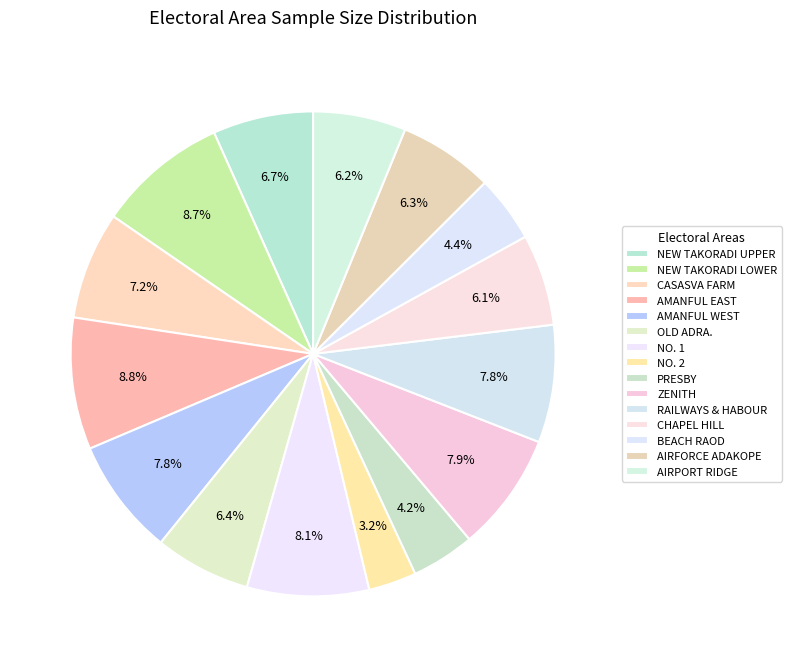

What percentage is the BEACH RAOD slice, to the nearest percent?

4%